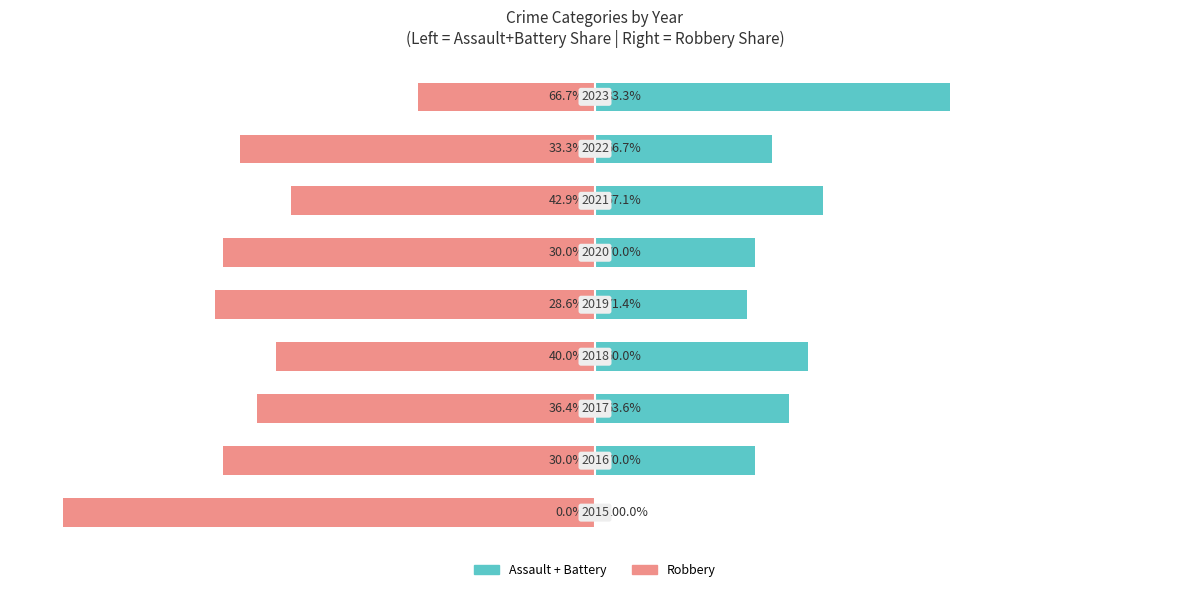

At how many categories does at least one series exceed -31?

9